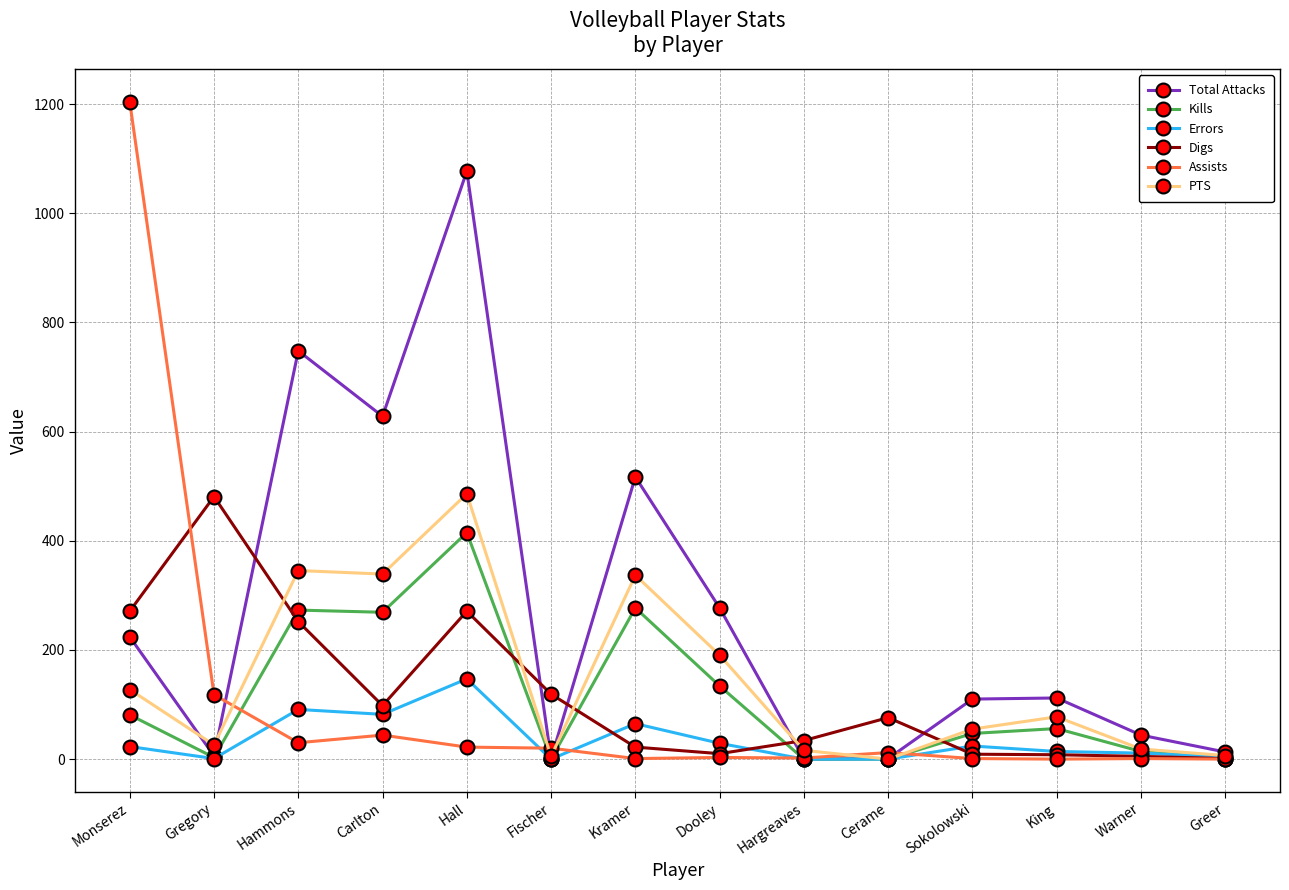

How many categories are shown in the chart?

14